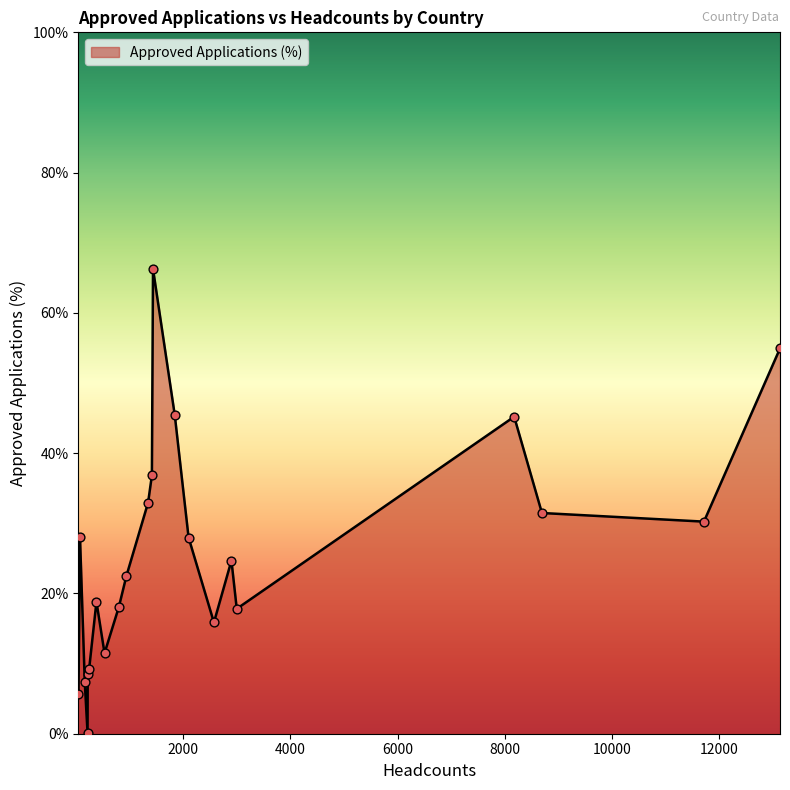

What is the greatest value displayed?

66.3